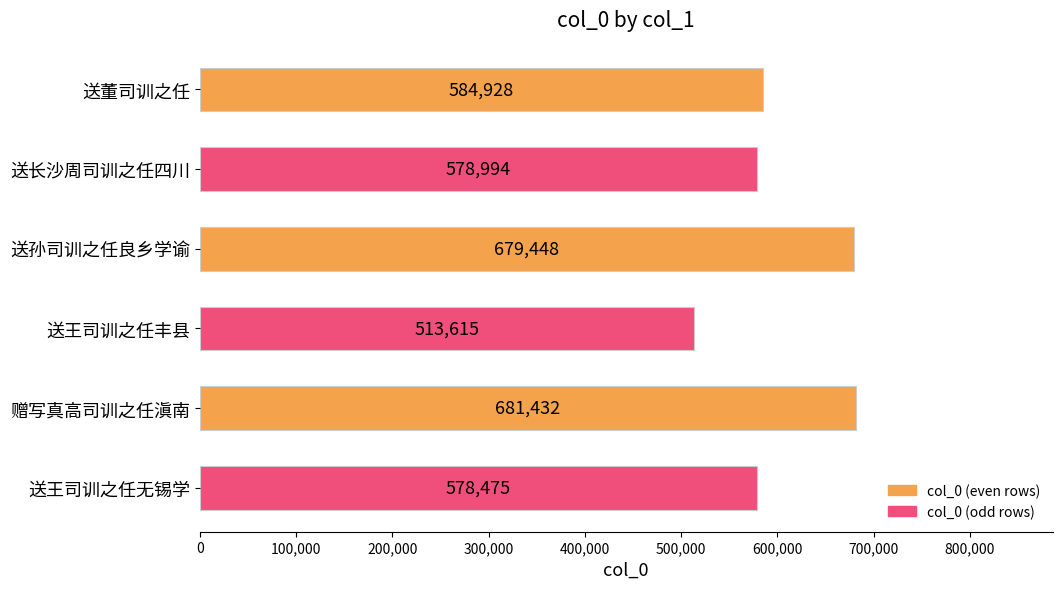

Reading top to bottom, extract all data points from this chart.

584928	578994	679448	513615	681432	578475